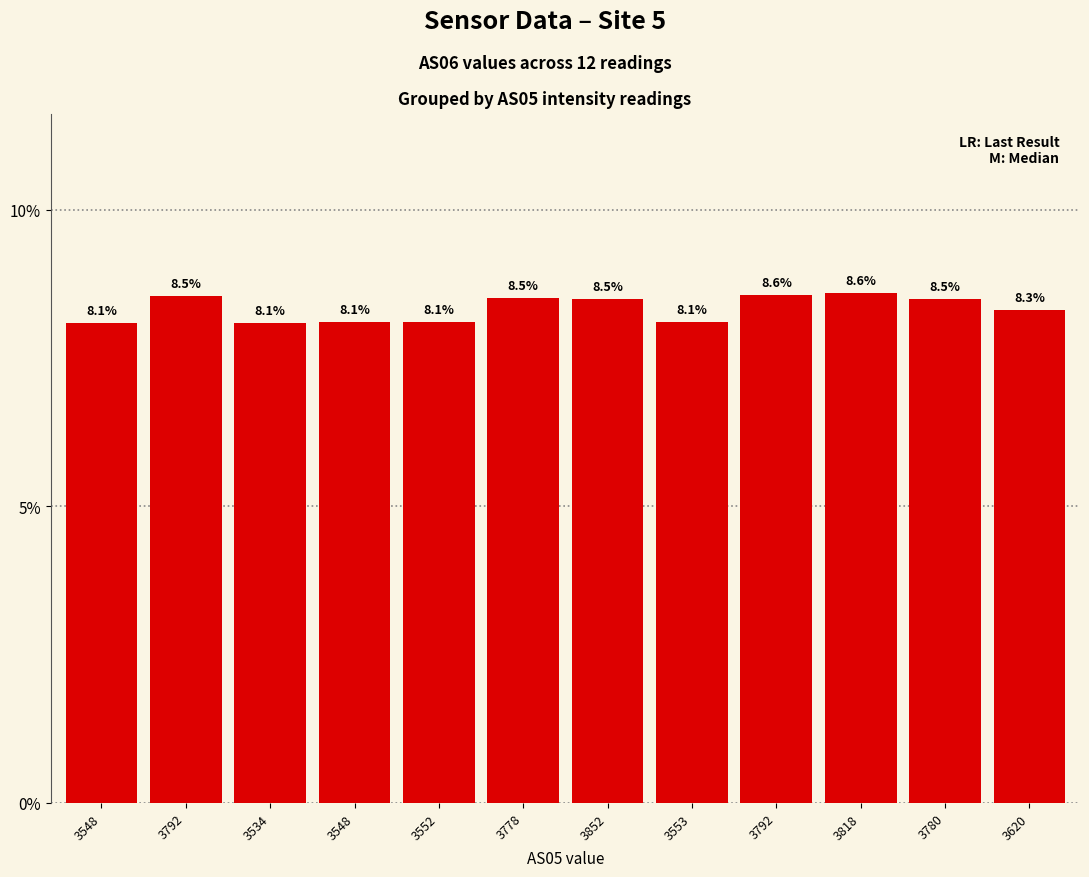

Is it true that the value at 3620 is 11.9?

False